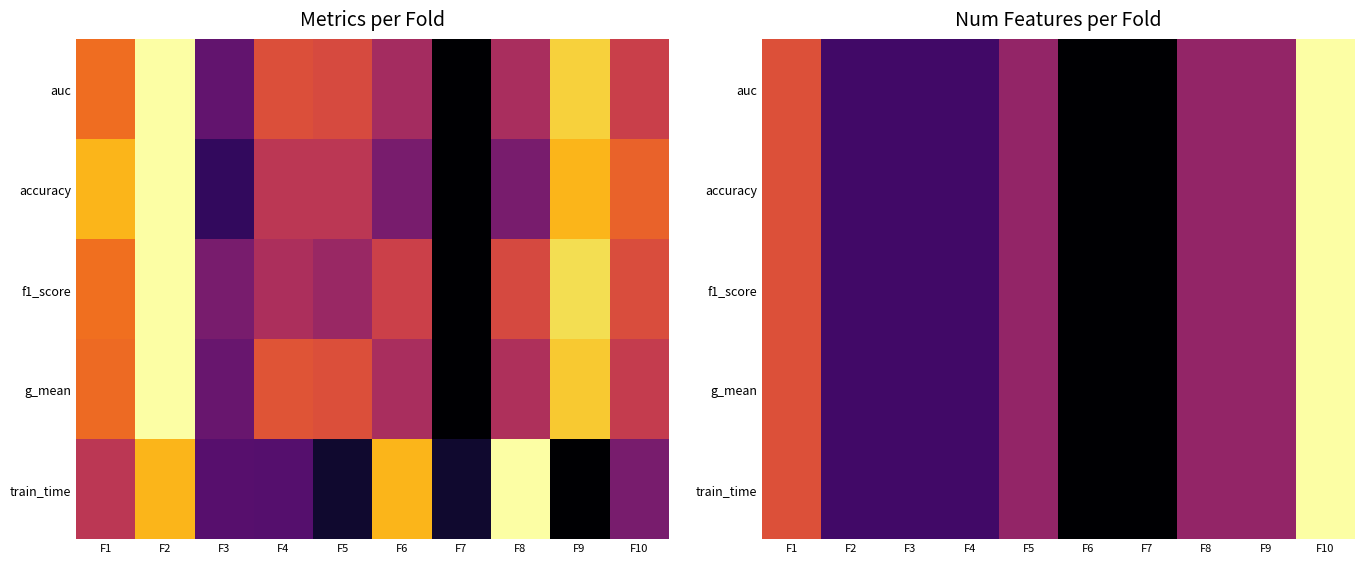

What value does the auc series have at F4?

0.2